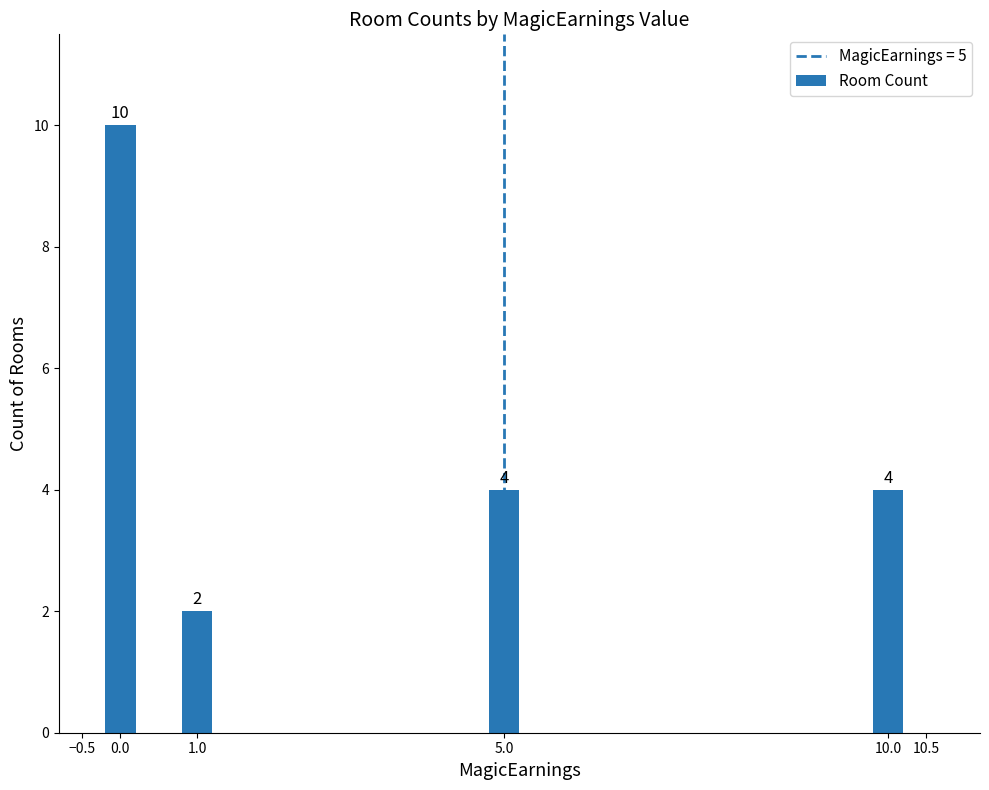

Approximately how many times larger is the value at 1.0 compared to 5.0?

0.5